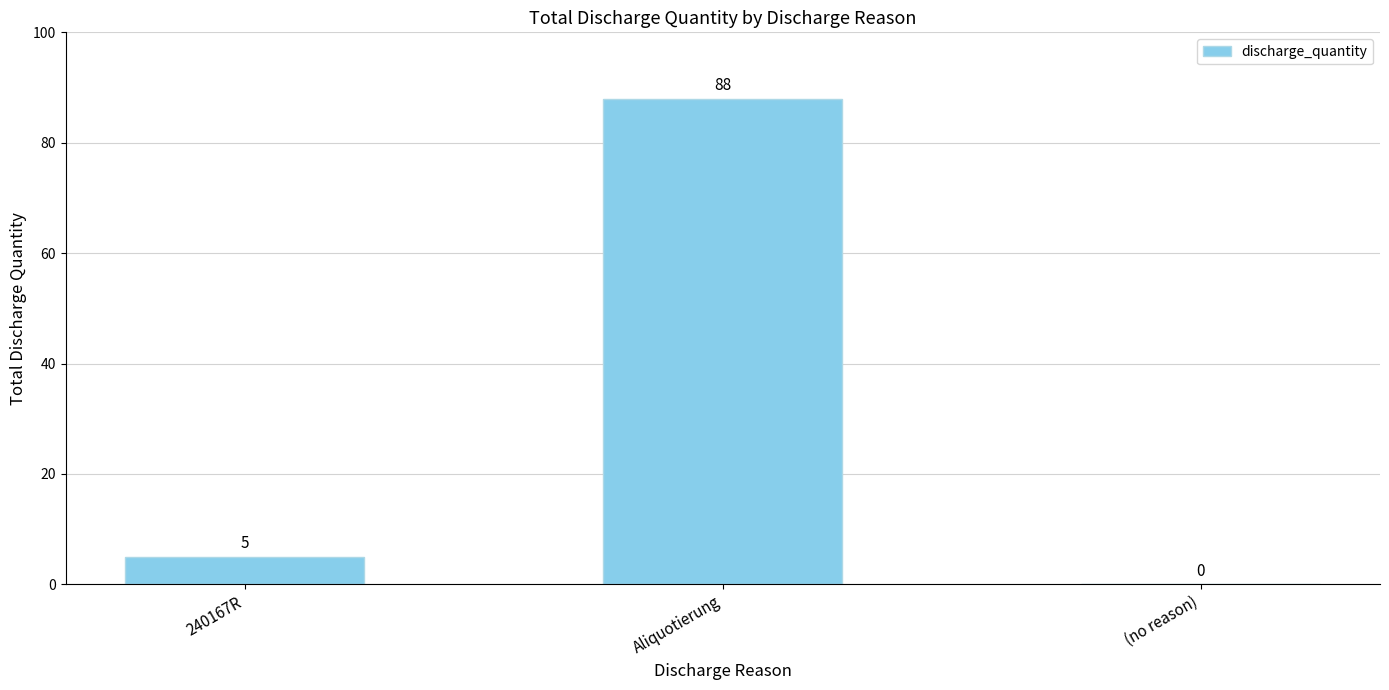

What is the difference between the values at Aliquotierung and (no reason)?

88